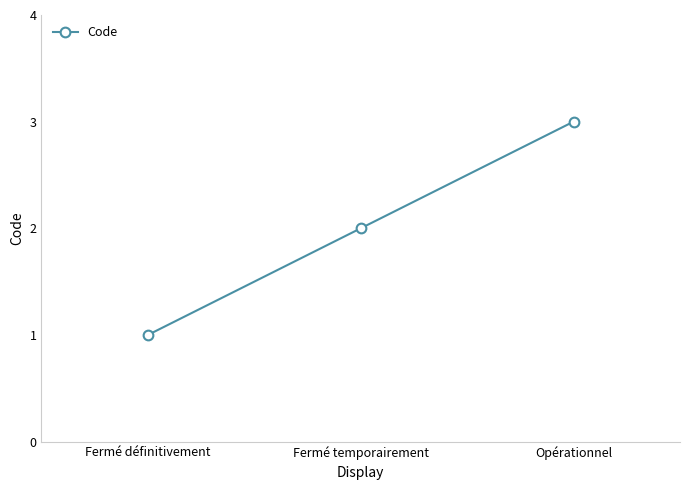

What is the sum of all values?

6